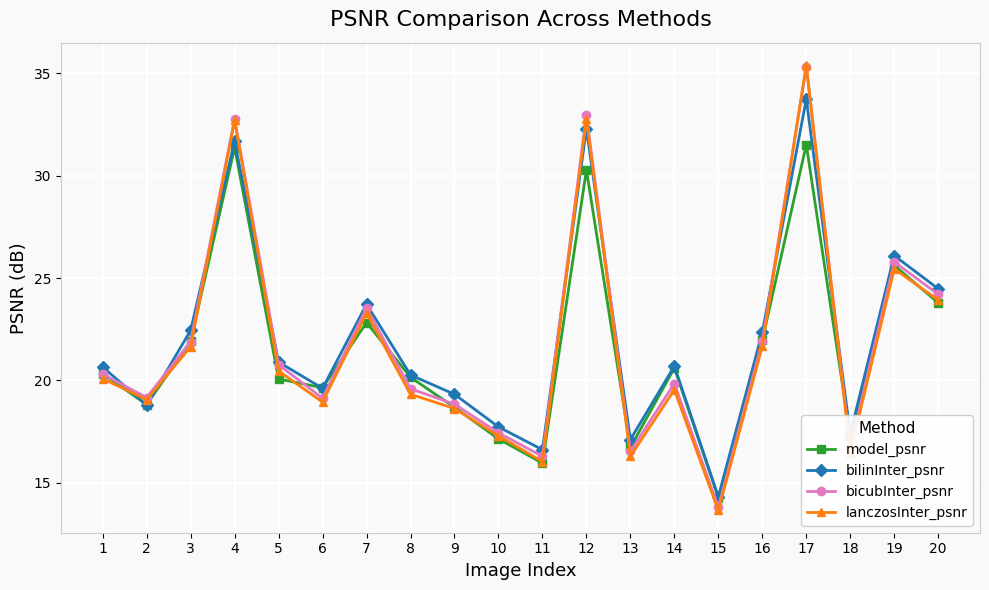

Rank the series by their average value, from highest to lowest.

bilinInter_psnr, bicubInter_psnr, lanczosInter_psnr, model_psnr